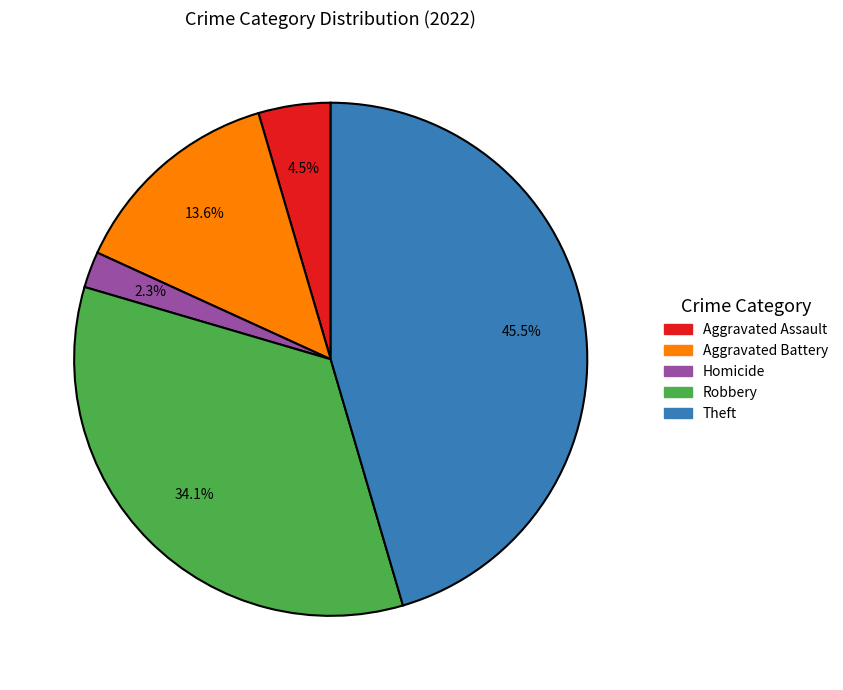

Is there a majority slice in this chart?

No